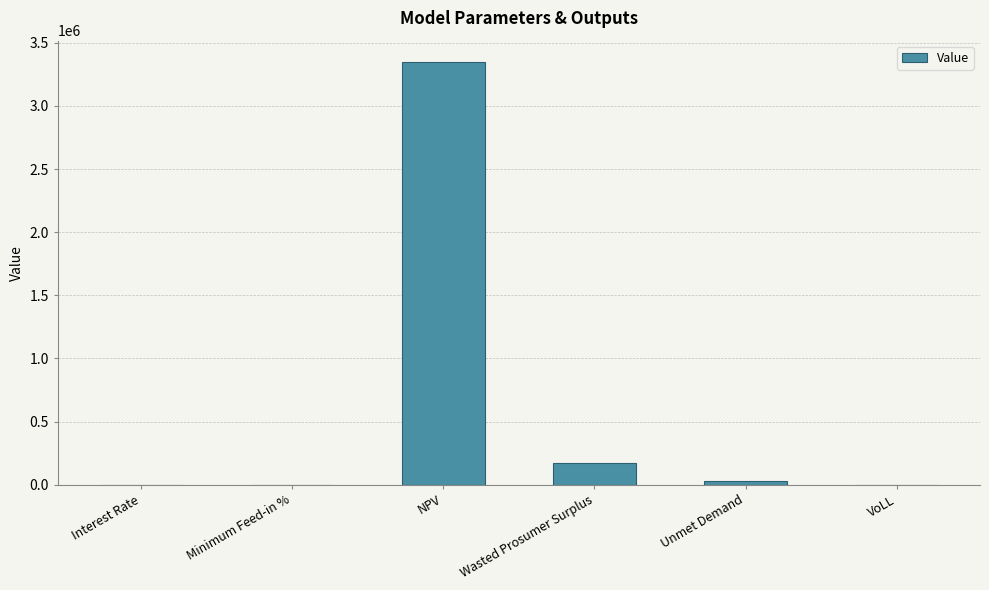

Is it true that the value at NPV is 3349508.4?

True